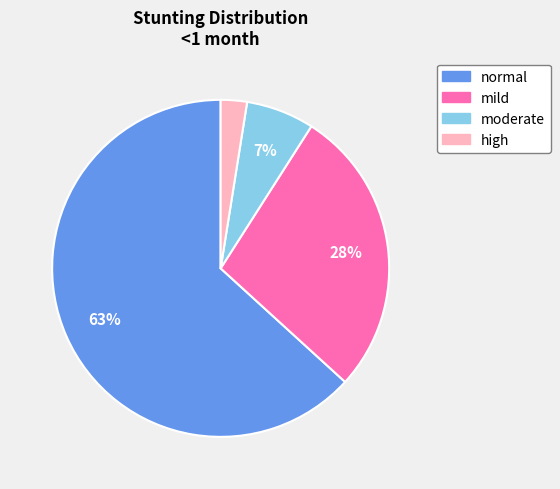

To the nearest percent, what is the difference between the mild and high slice percentages?

25%